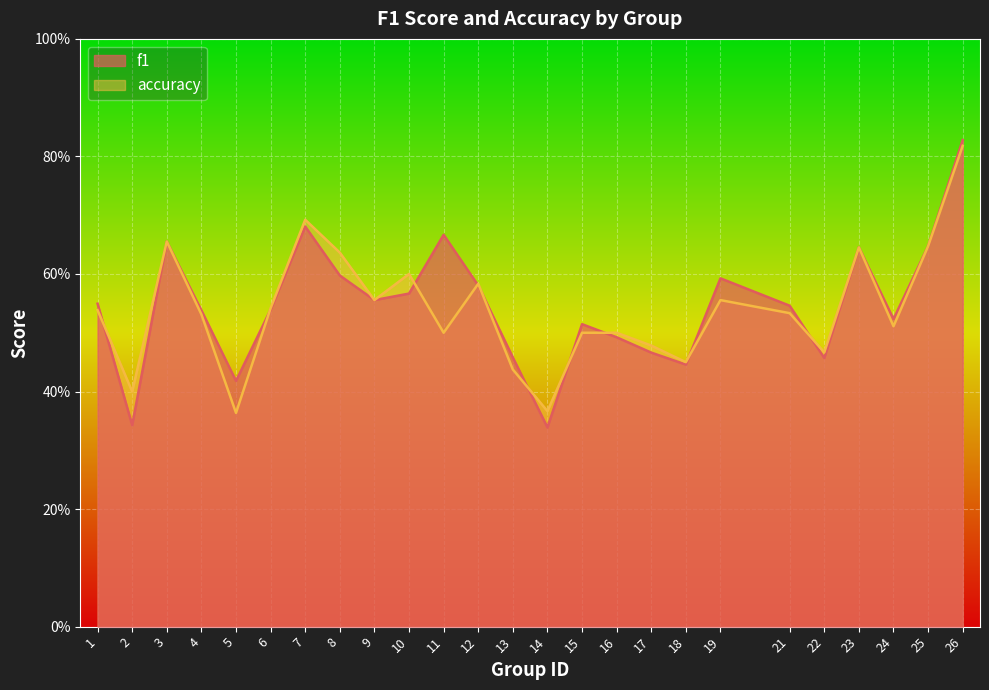

In accuracy, how many points are higher than both neighbors (excluding endpoints)?

6